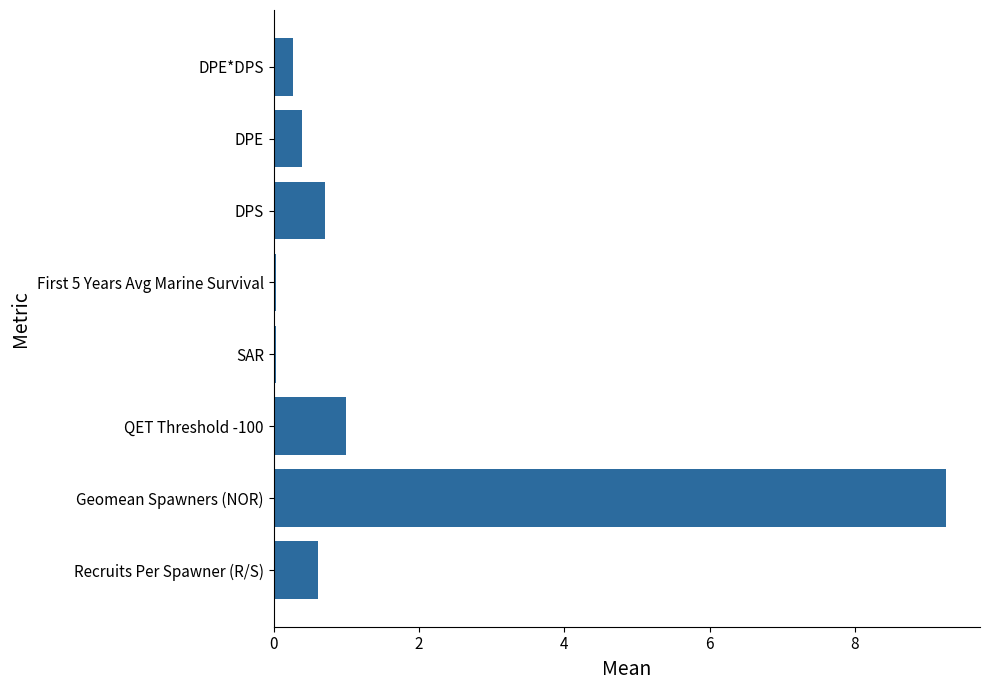

What is the maximum value shown in the chart?

9.3